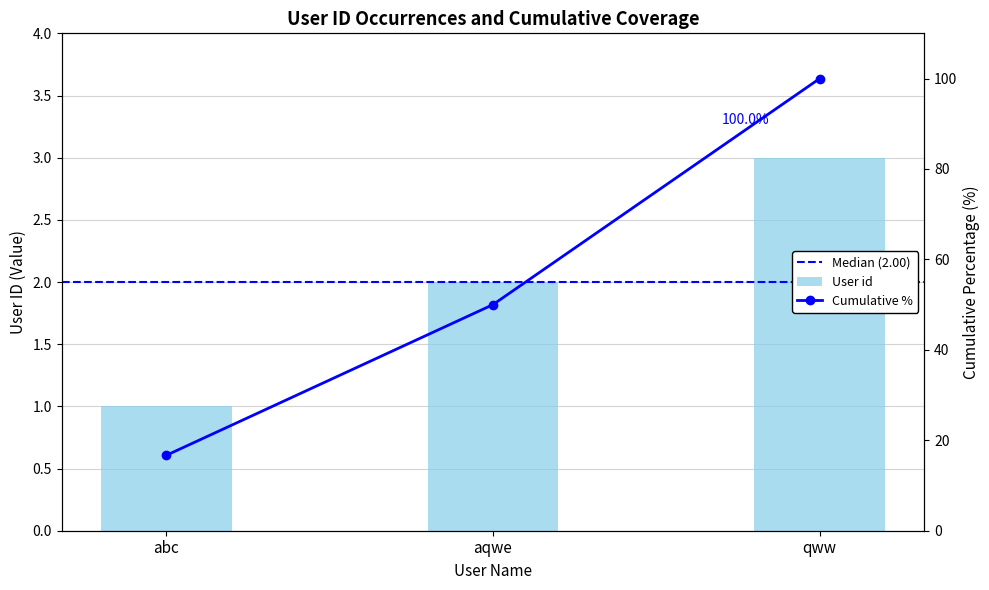

Rank the categories by value from highest to lowest.

qww, aqwe, abc